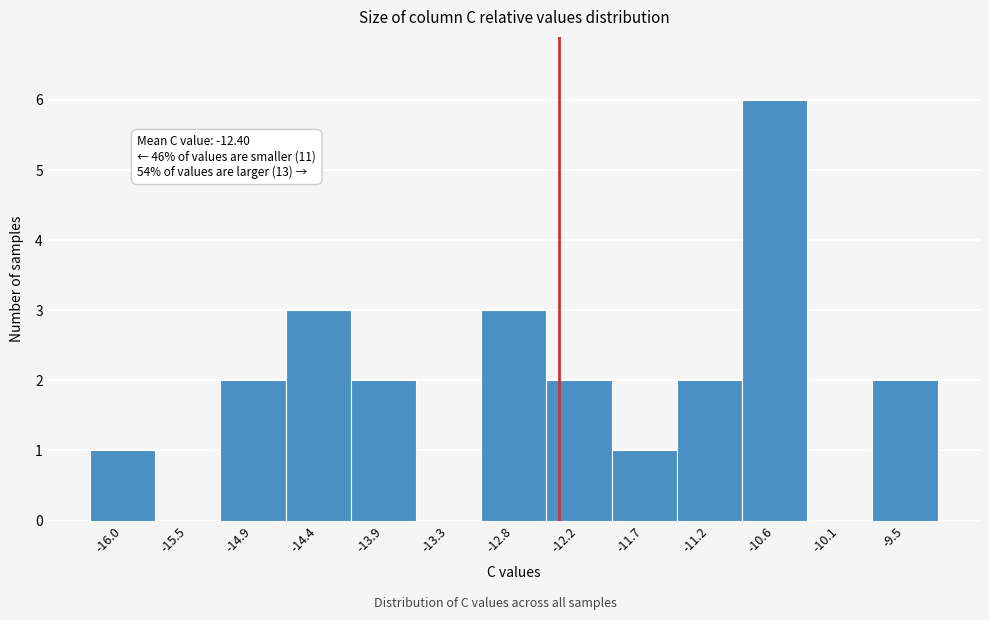

Over which range of the x-axis is the bar tallest?

-10.9 to -10.3